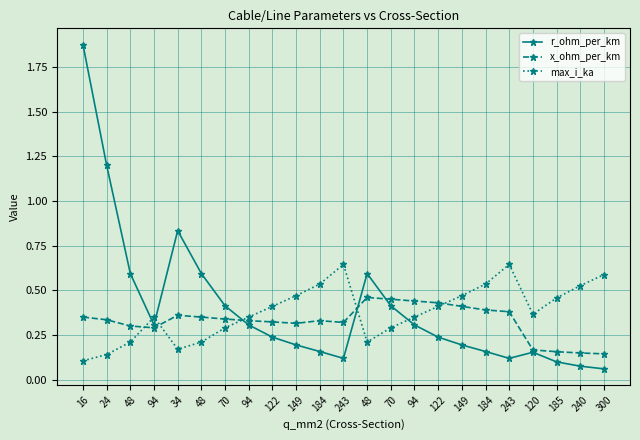

What is the difference between the second highest and second lowest values in the r_ohm_per_km series?

1.1